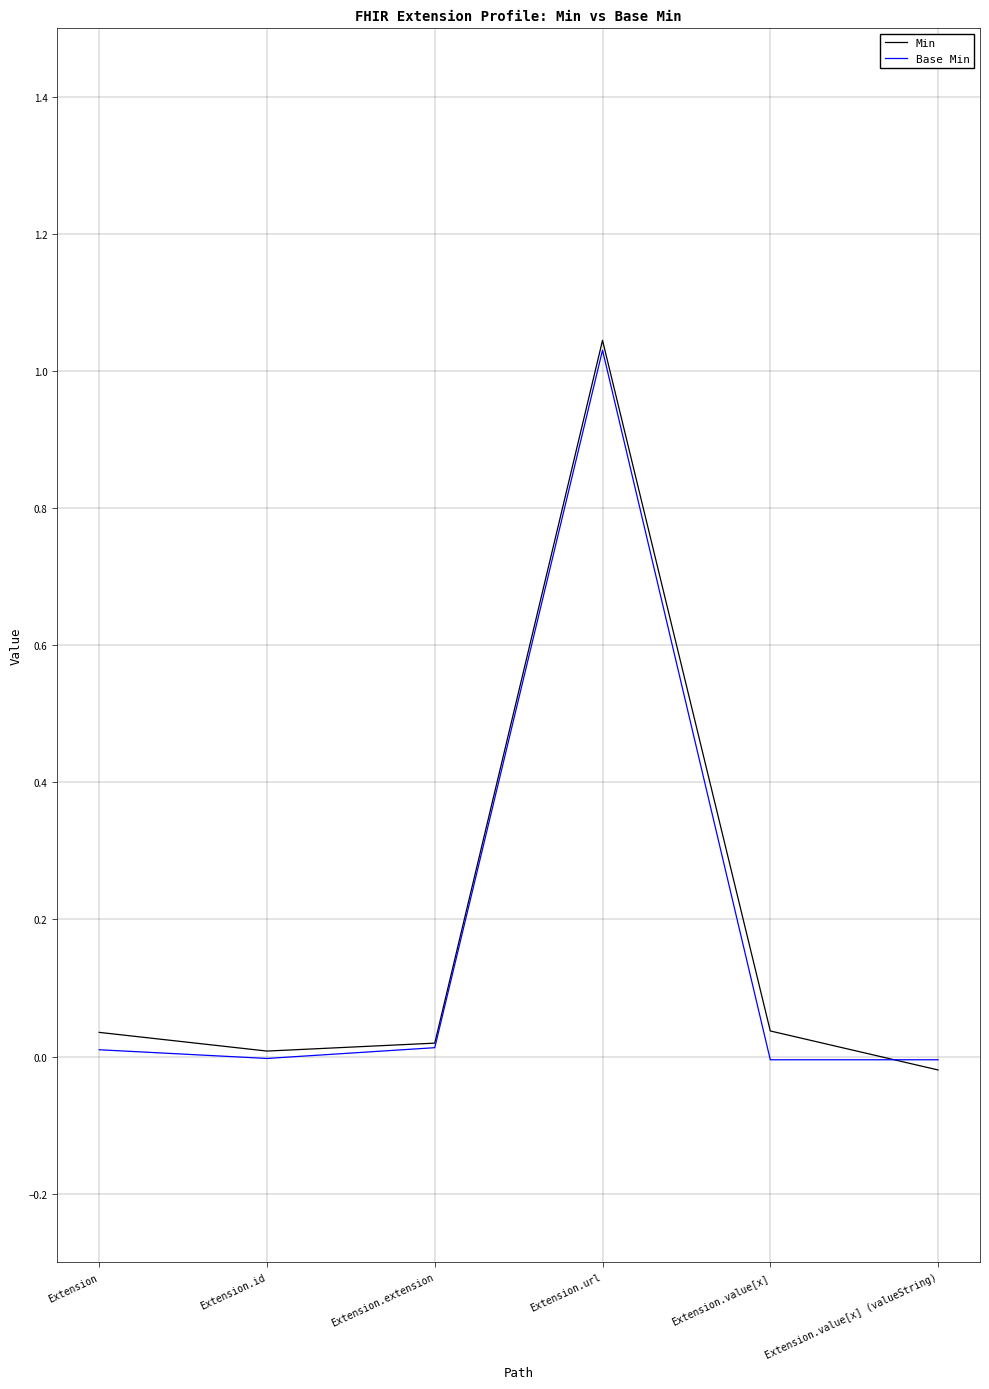

At how many categories does at least one series exceed 0?

5